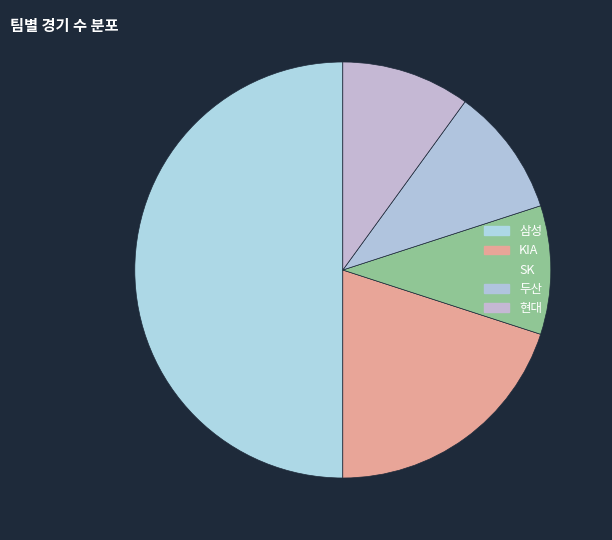

What is the smallest slice in the pie chart?

두산